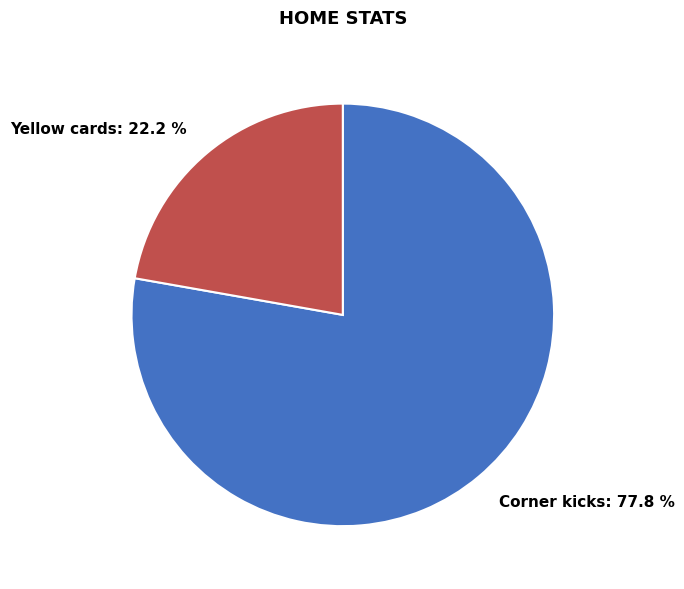

How many segments does this pie chart have?

2